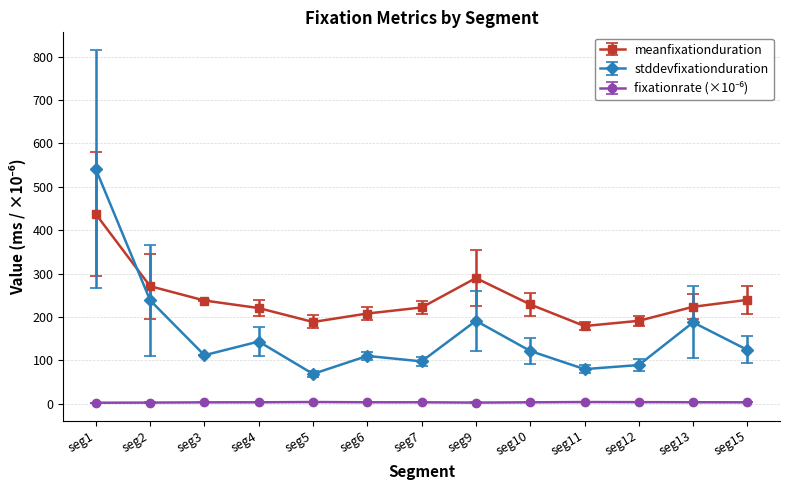

The value of stddevfixationduration at seg7 is 97.8. True or false?

True